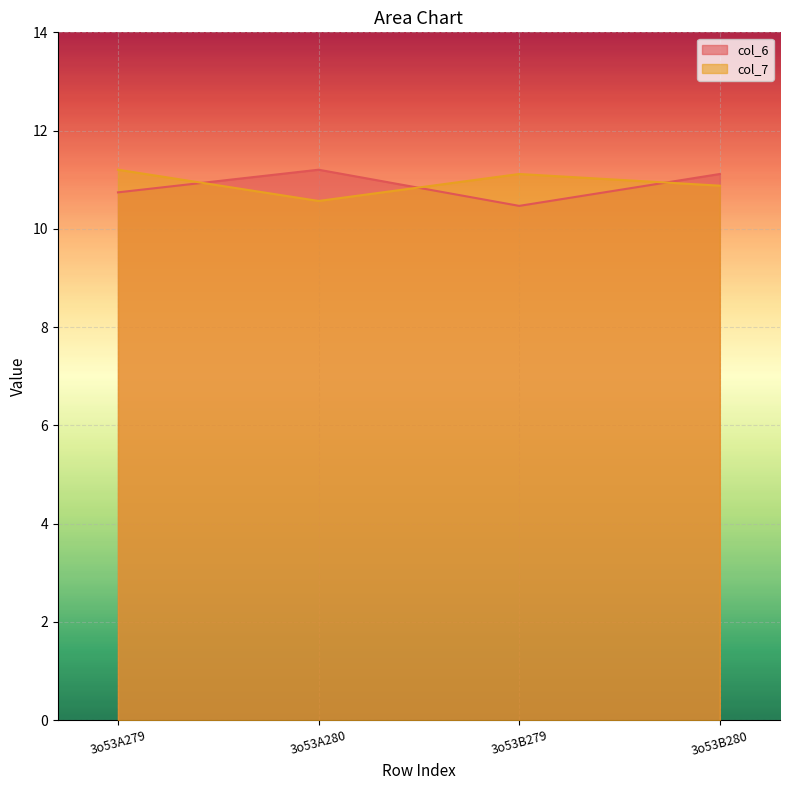

At which label is col_7 closest to 10?

3o53A280